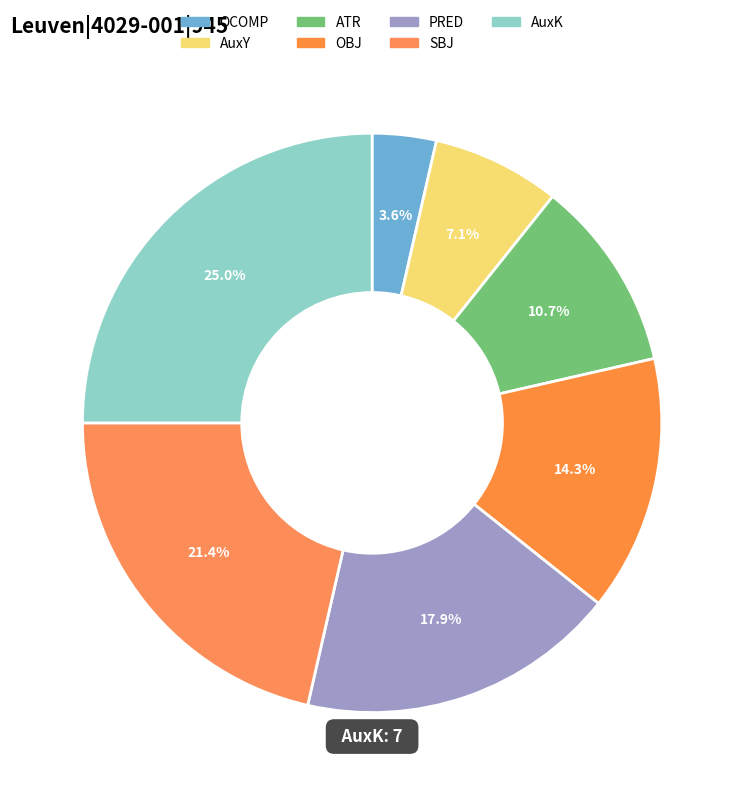

How many slices are in this pie chart?

7